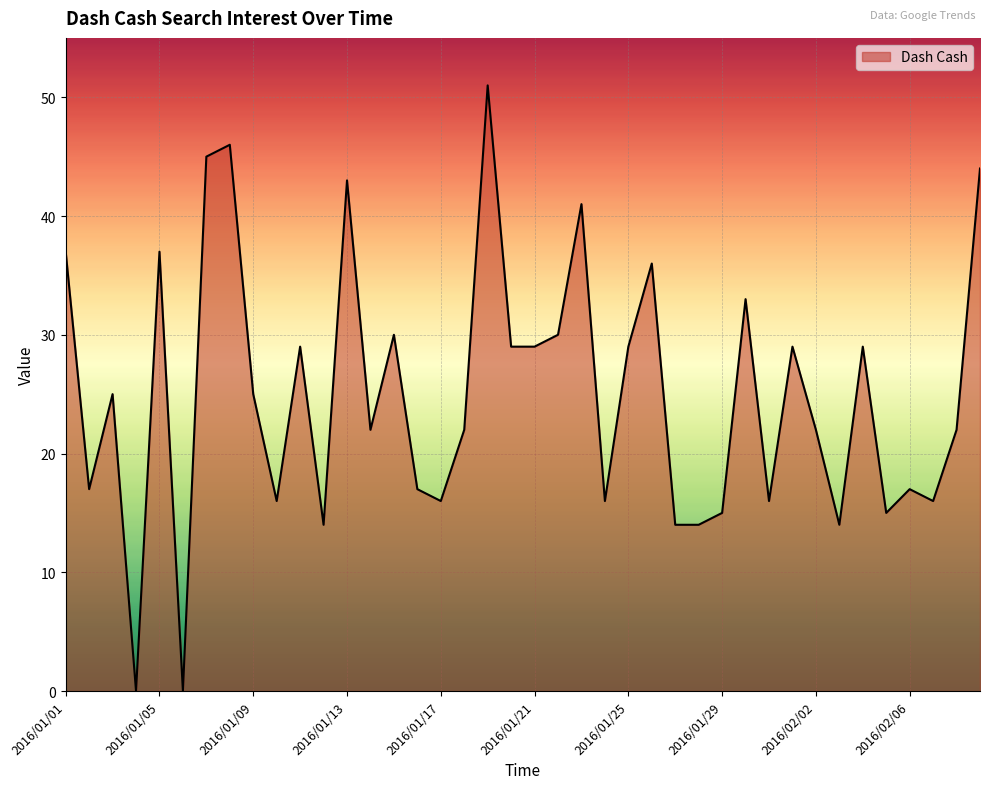

What is the greatest value displayed?

51